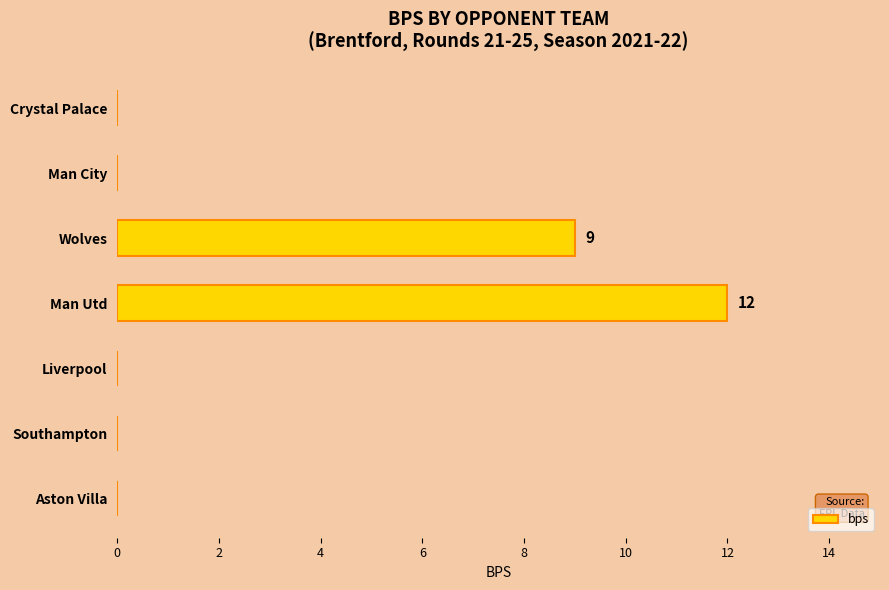

At which label is the value closest to 6?

Wolves